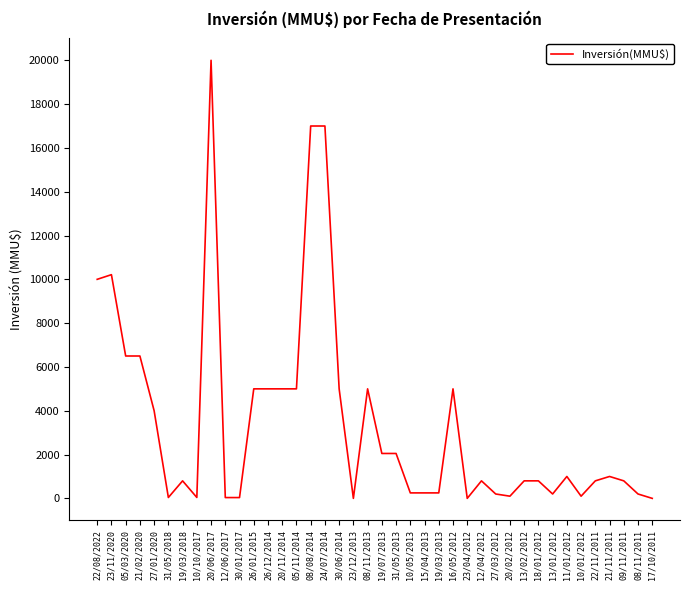

What is the difference between the maximum and minimum values?

20000